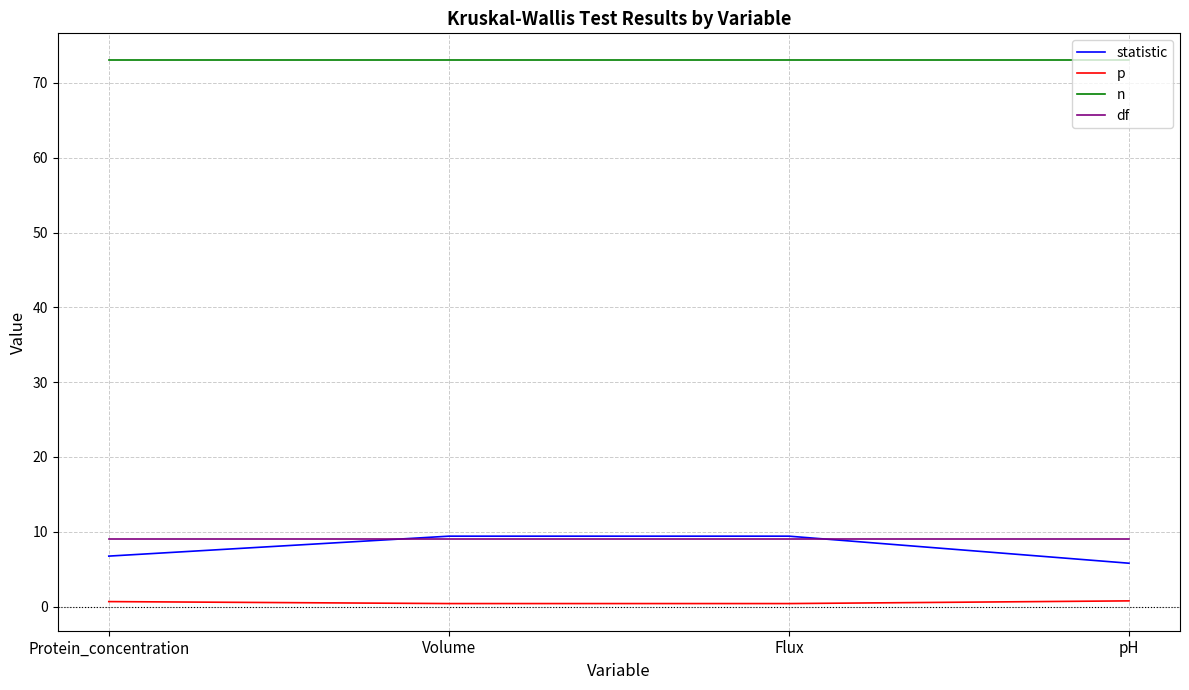

The df series shows 15.2 at pH. True or false?

False